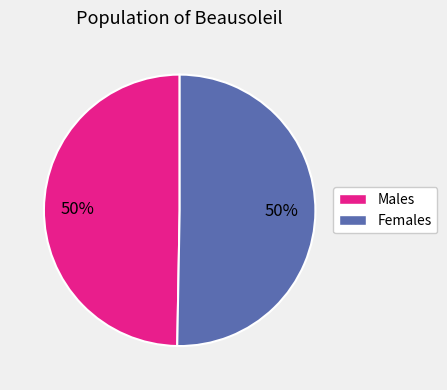

What is the ratio of the value at Females to the value at Males?

1.0